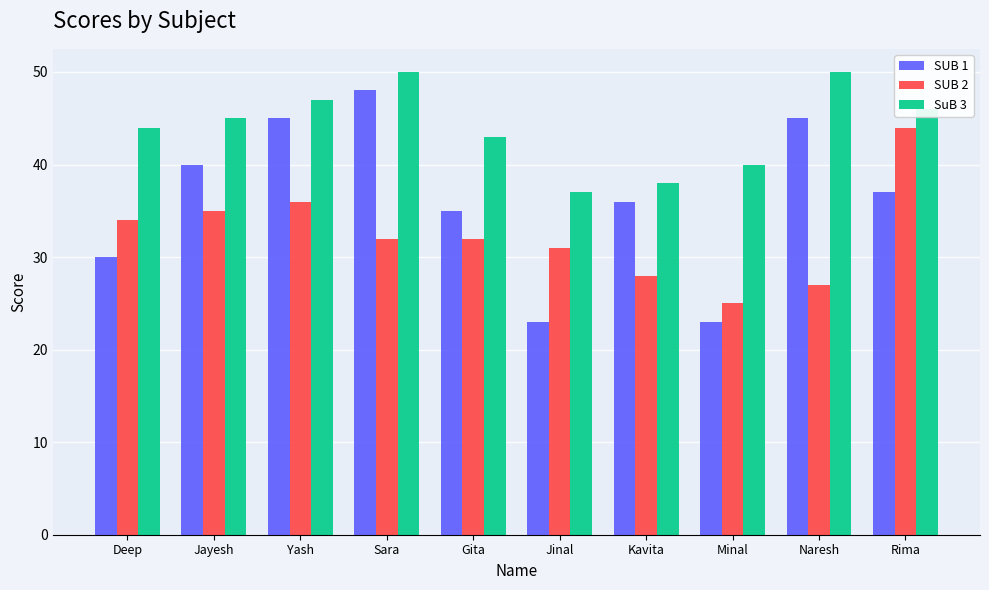

What is the approximate value of SuB 3 at Deep?

44